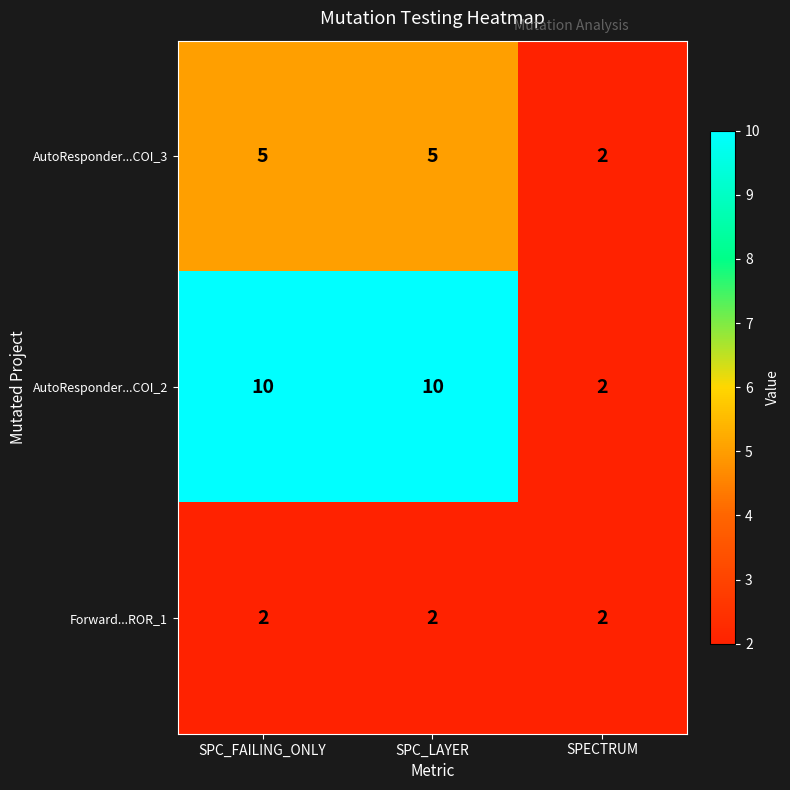

What is the maximum value shown in the chart?

10